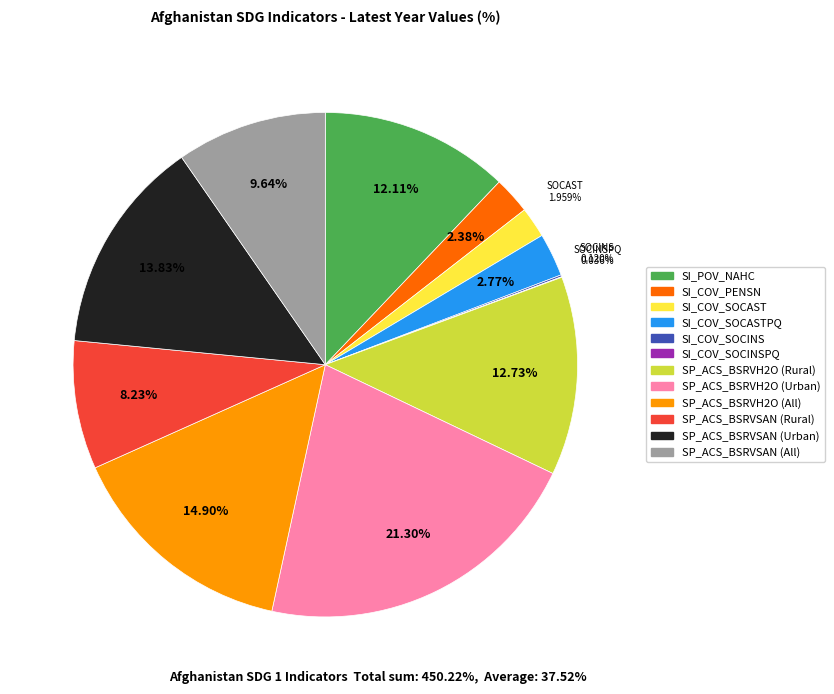

Is there a majority slice in this chart?

No